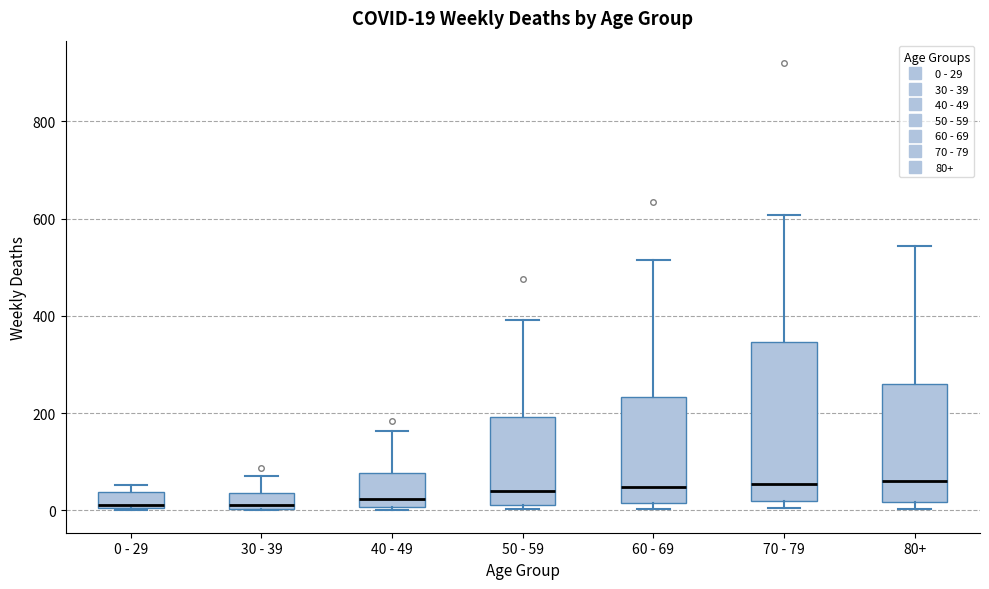

Which box is the tallest, from its lower edge to its upper edge?

70 - 79